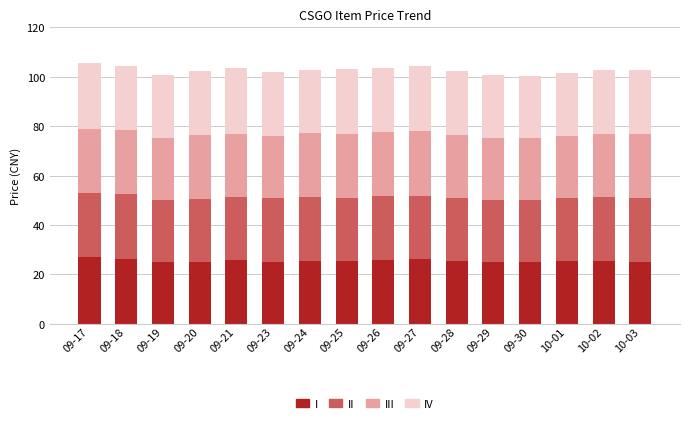

What is the total value across all series at 09-23?

101.8